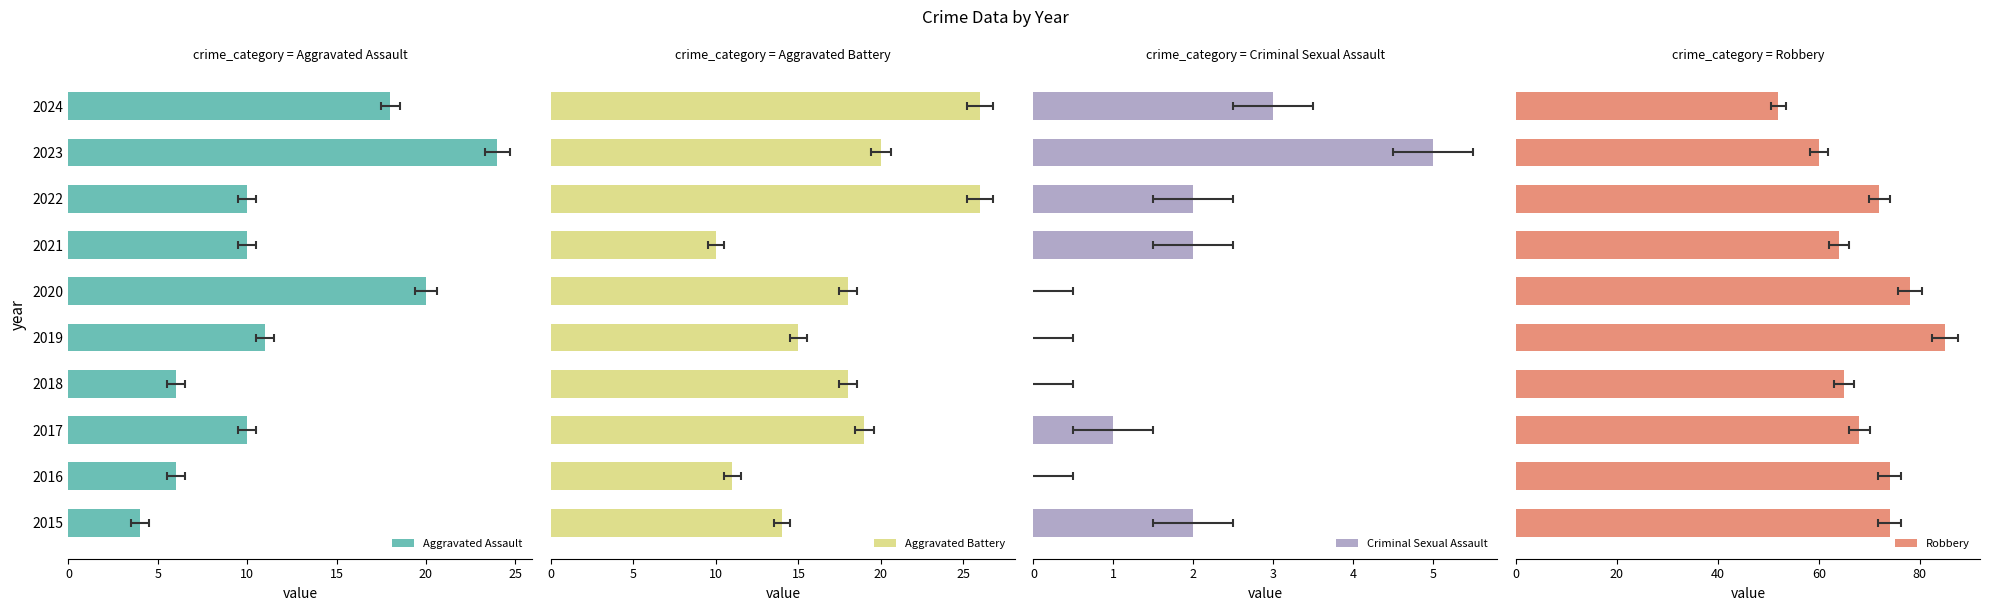

What are all the series names shown in the legend?

Aggravated Assault, Aggravated Battery, Criminal Sexual Assault, Robbery